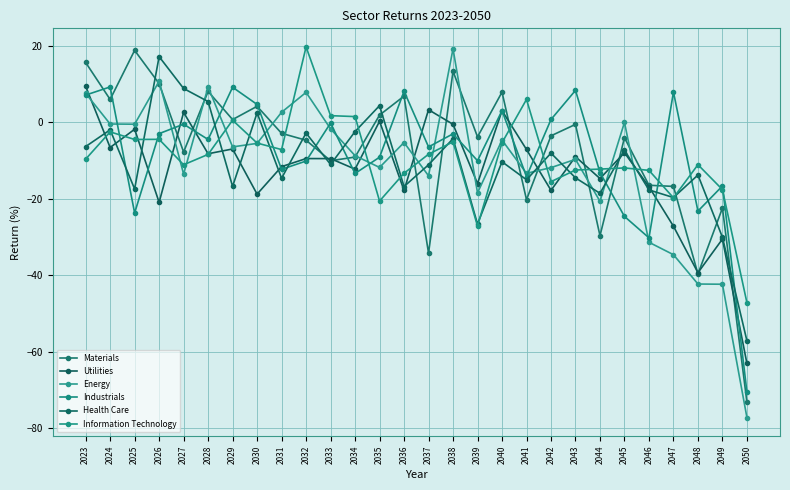

Which series has the largest total across all categories?

Materials